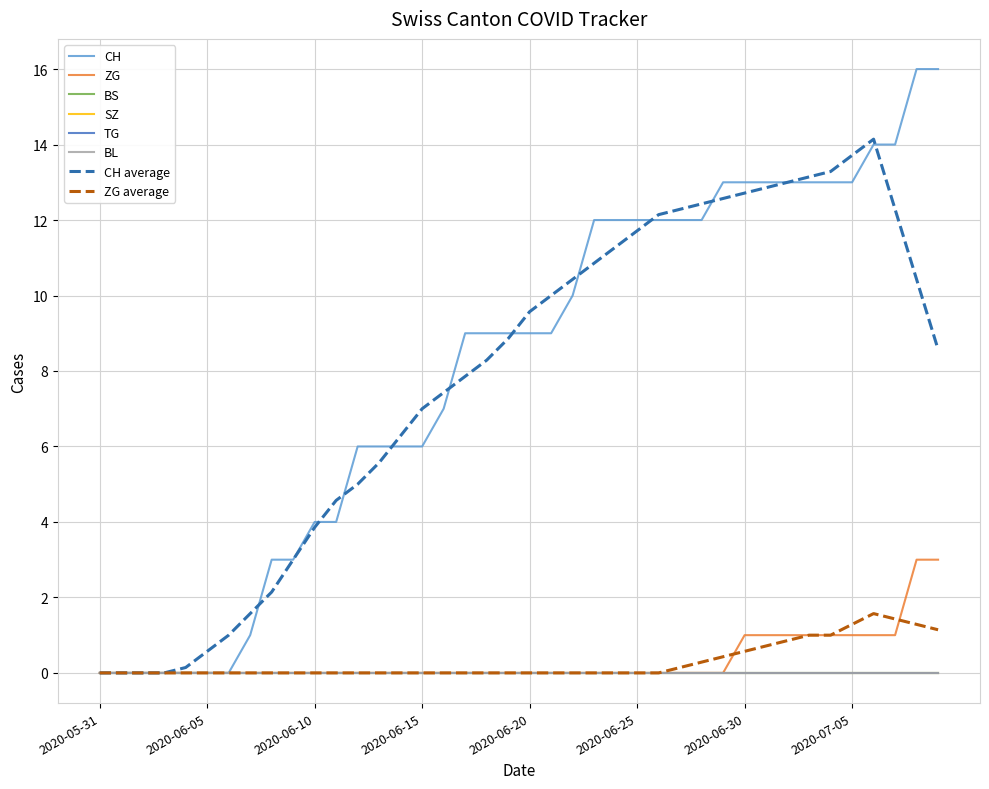

True or false: BS and CH cross at least once.

False